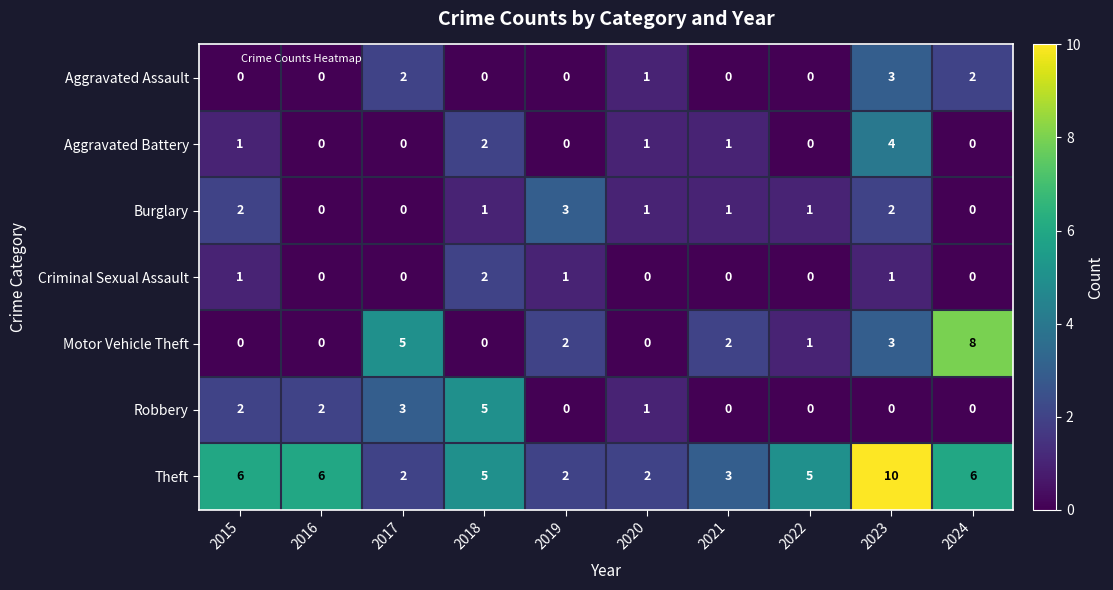

Which series has the largest range (max minus min)?

Motor Vehicle Theft